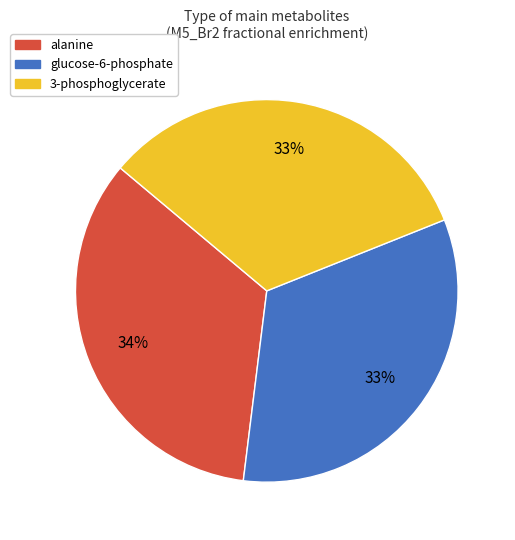

Does any single category account for the majority?

No